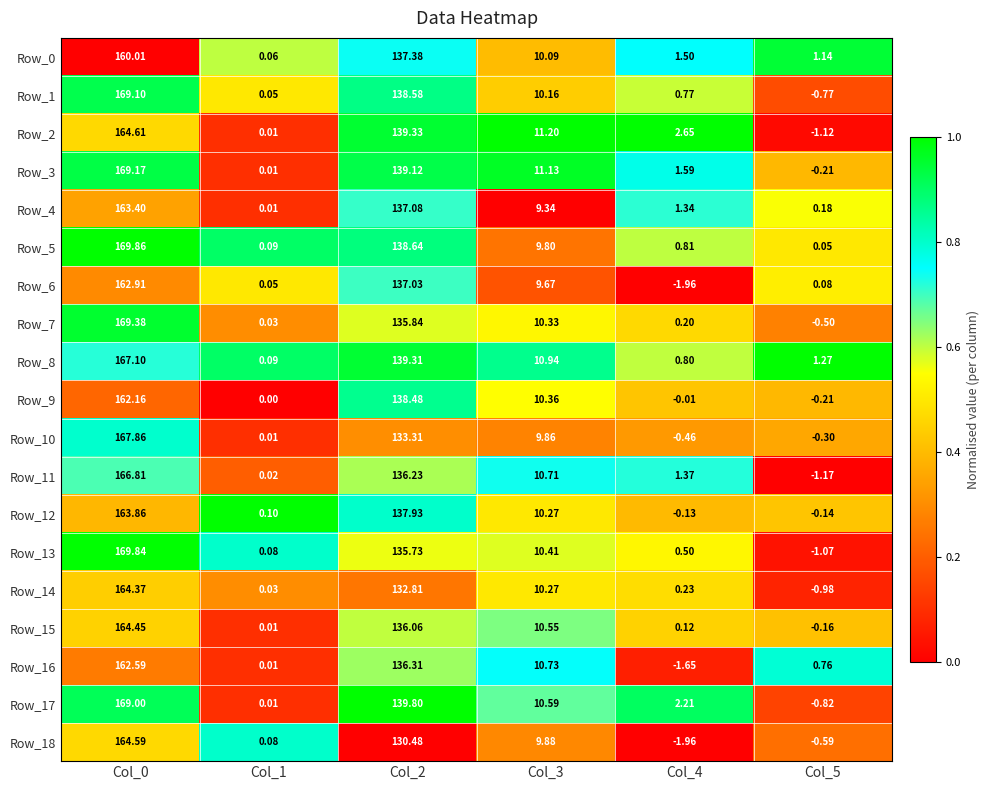

Is the value of Row_5 at Col_0 greater than the value of Row_10 at Col_0?

Yes